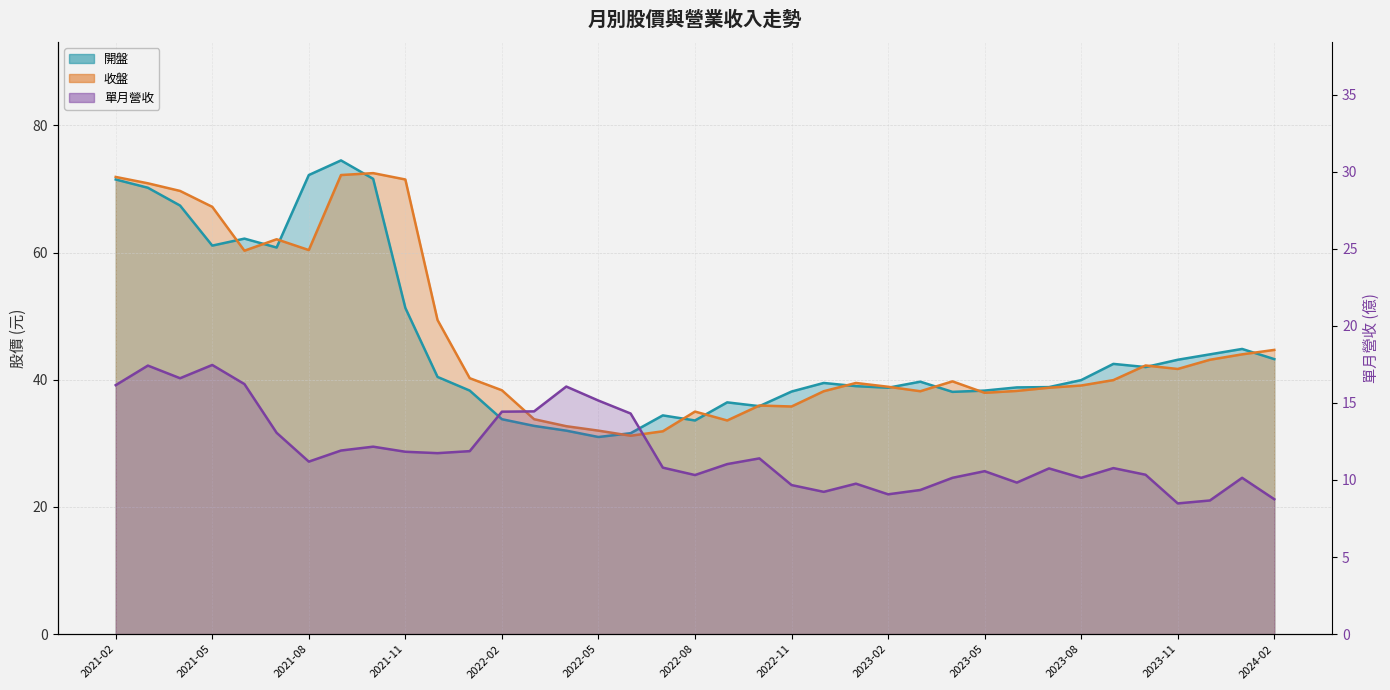

At which label is 收盤 closest to 51?

2021-12